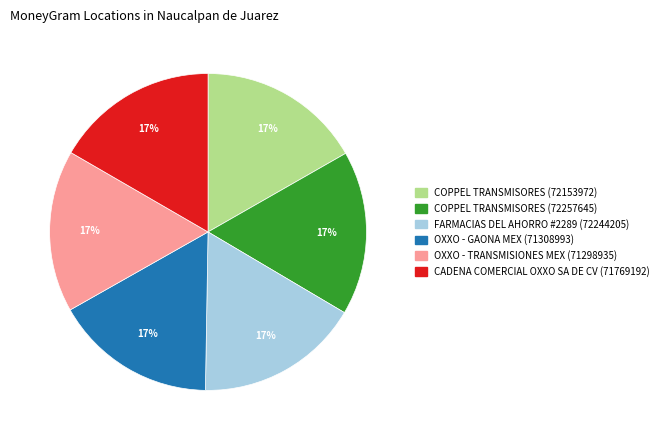

Is there any slice that represents more than half of the pie?

No